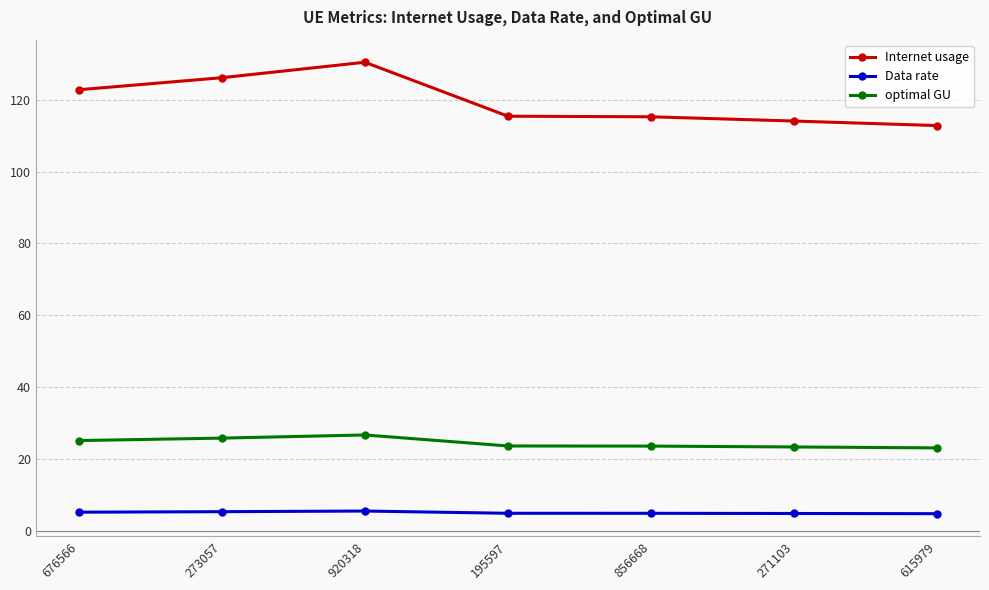

What is the smallest value displayed?

4.7